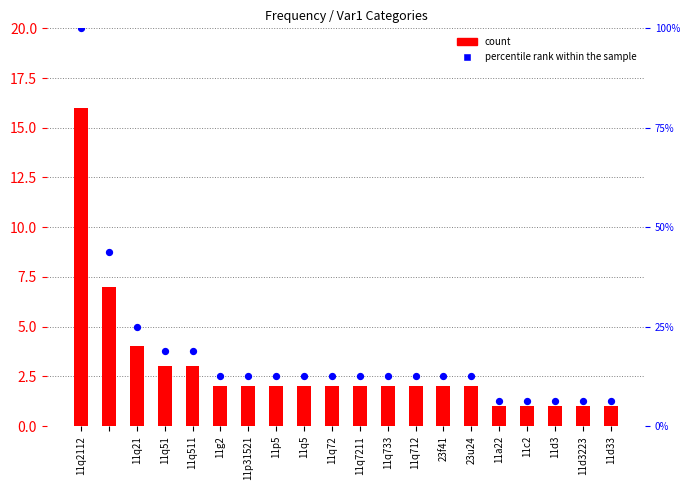

At how many categories does at least one series exceed 90?

1